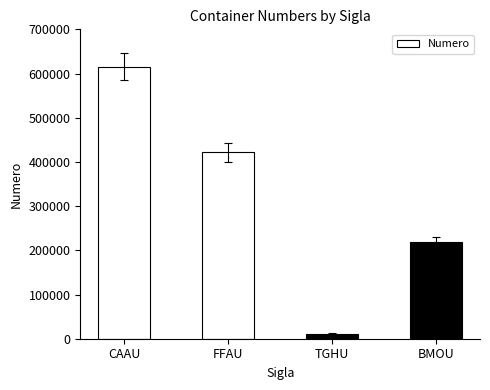

What is the label of the 2nd bar from the left?

FFAU